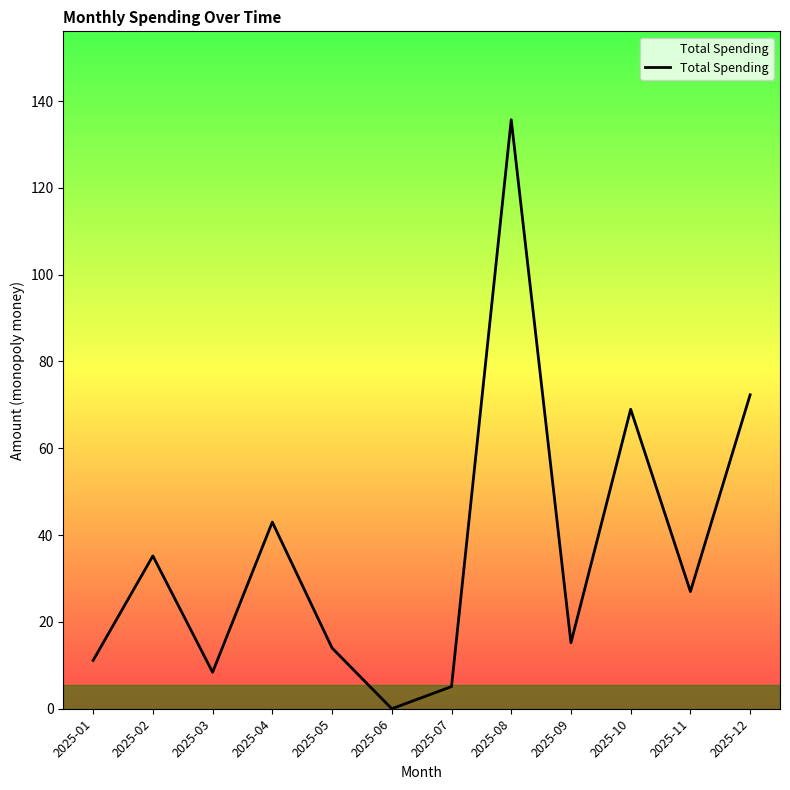

At which label does the data first exceed 27?

2025-02